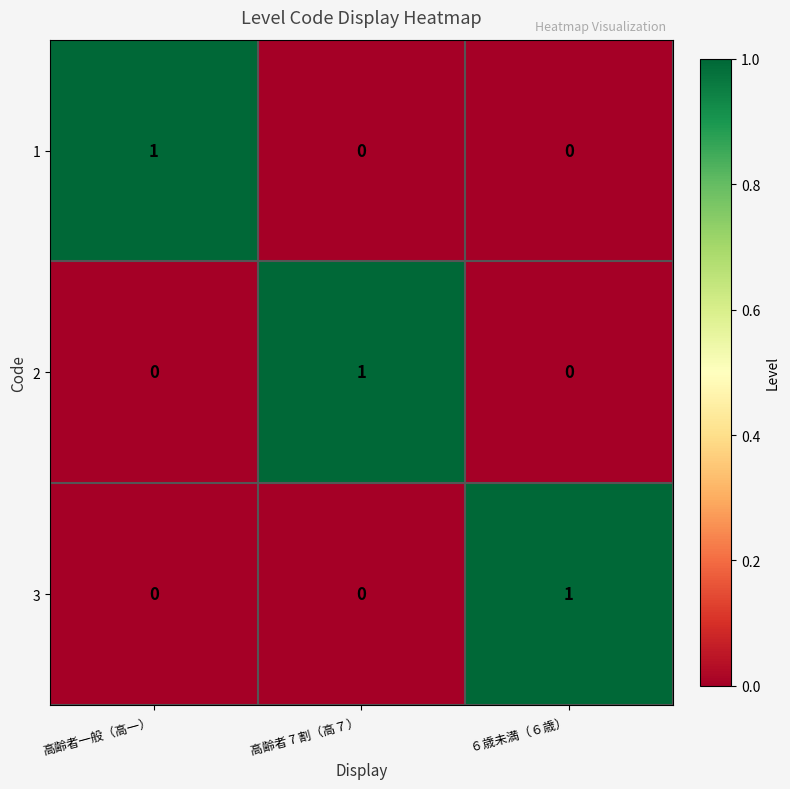

Reading left to right, what are all the values shown in this chart?

1: 1	0	0
2: 0	1	0
3: 0	0	1